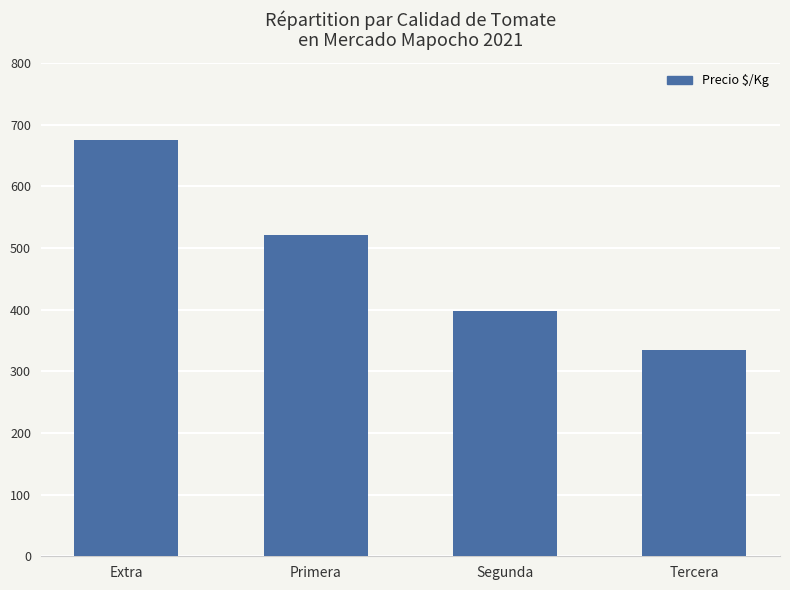

What is the change in value from Extra to Segunda?

-277